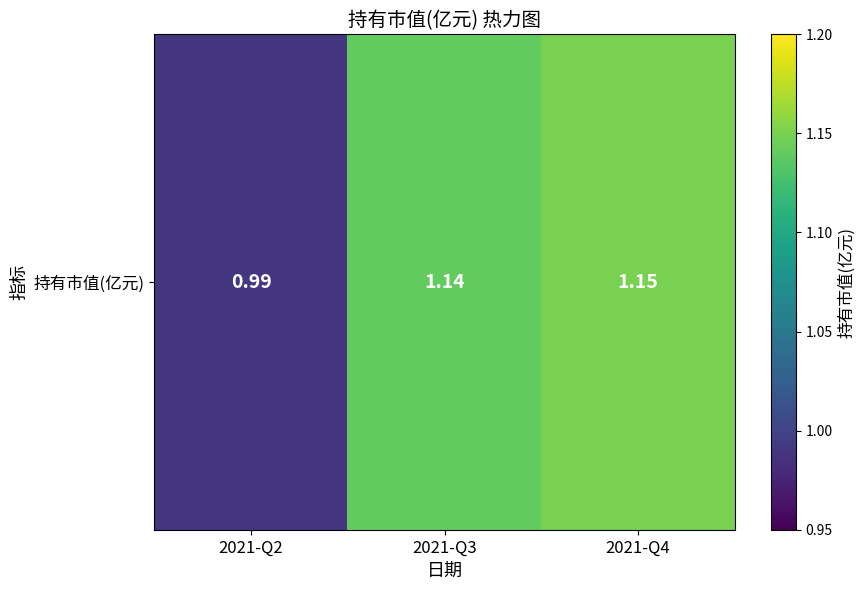

Which label corresponds to the largest value in the chart?

2021-Q4